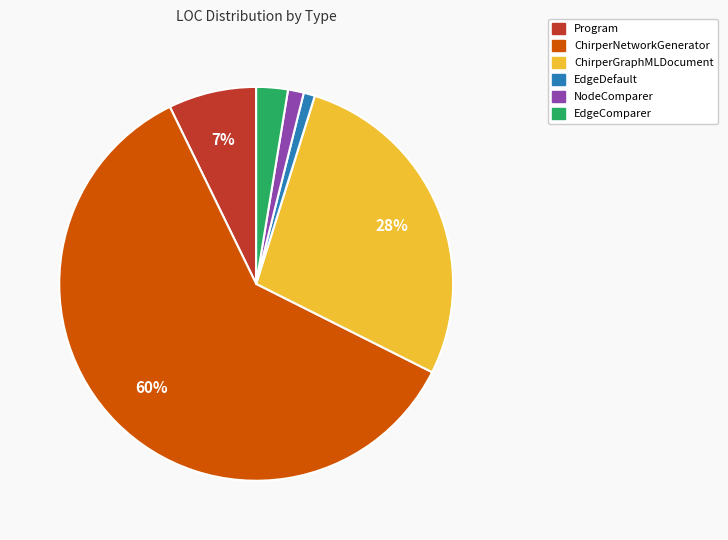

Between Program and EdgeDefault, which is larger?

Program